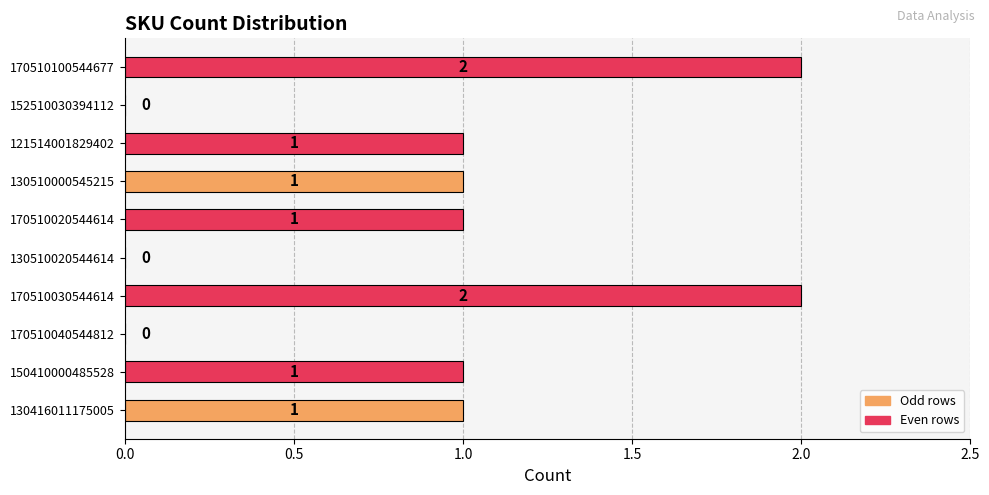

Is it true that the value at 130416011175005 is 1?

True